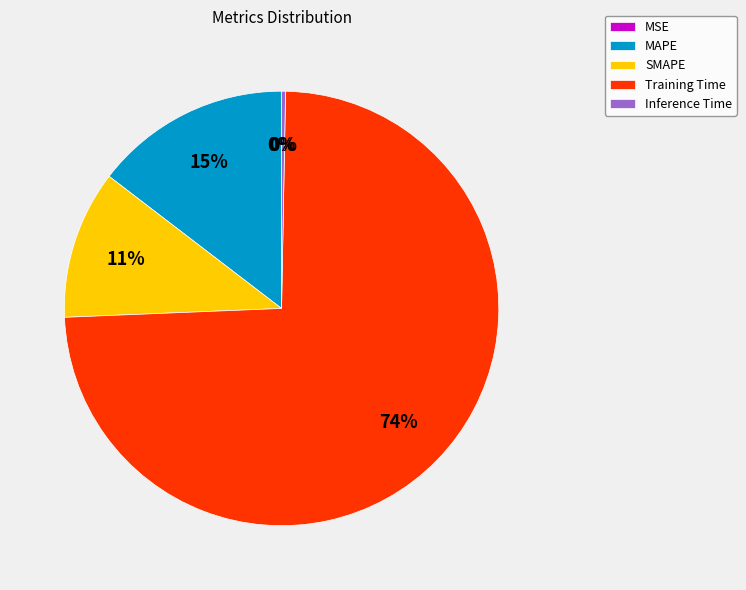

Which slice is the largest?

Training Time